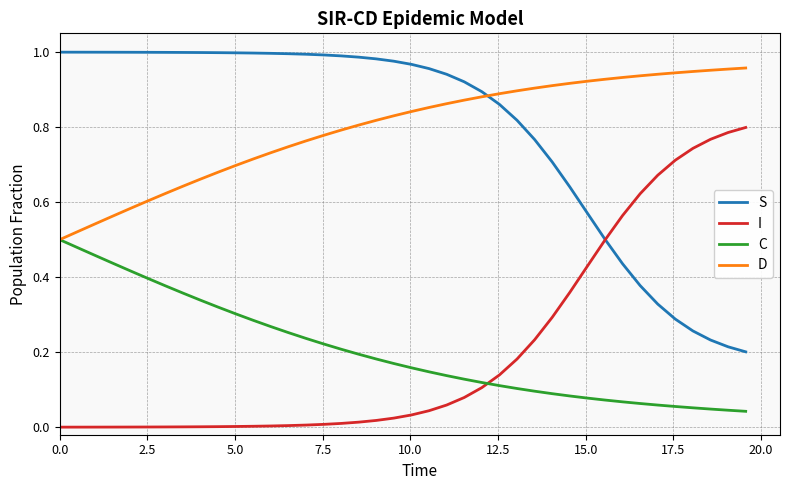

True or false: I and D intersect in this chart.

False